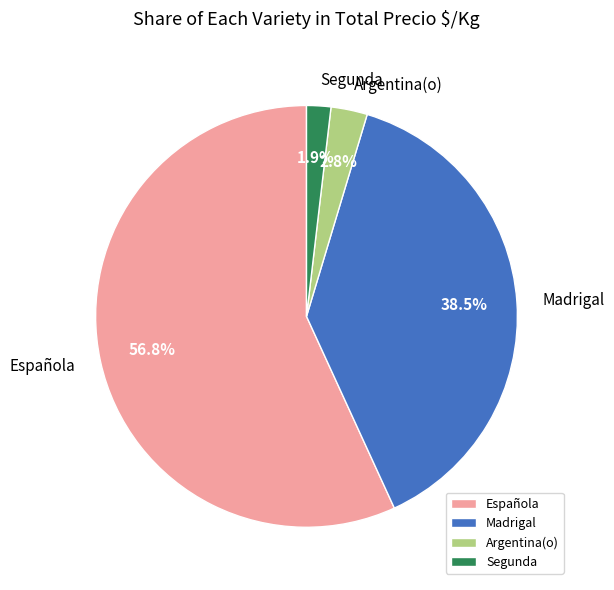

Between Segunda and Española, which is larger?

Española